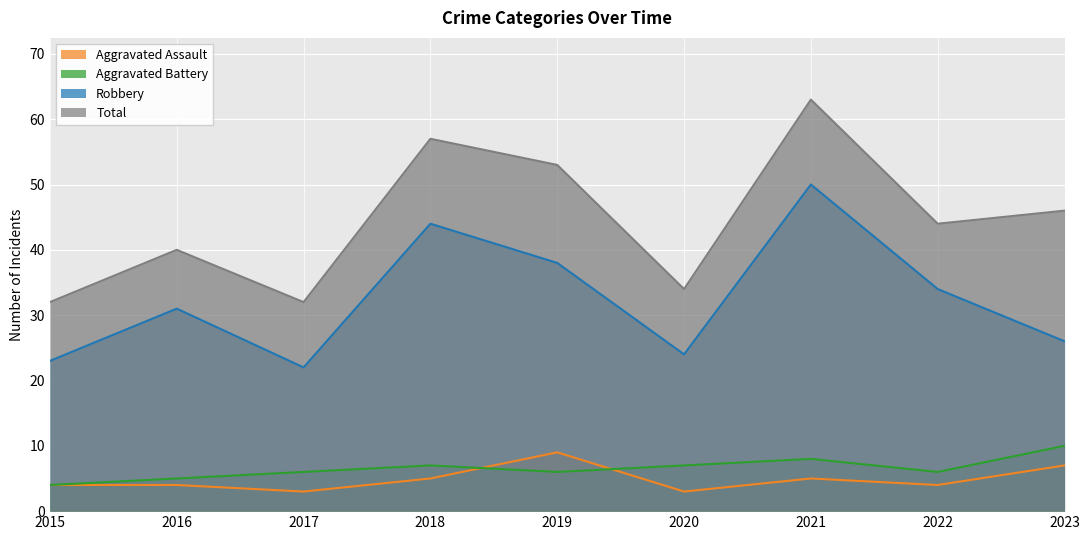

True or false: Total and Aggravated Assault intersect in this chart.

False